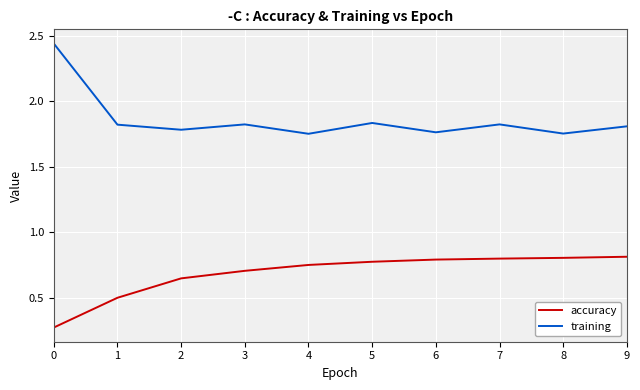

True or false: accuracy and training intersect in this chart.

False